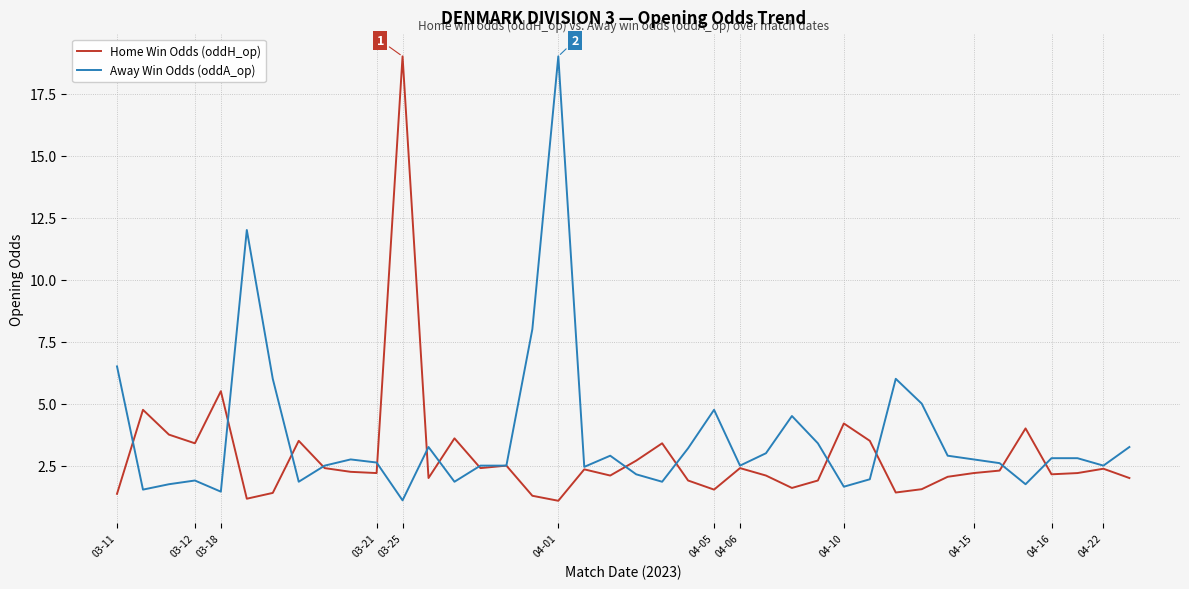

What is the greatest value displayed?

19.0